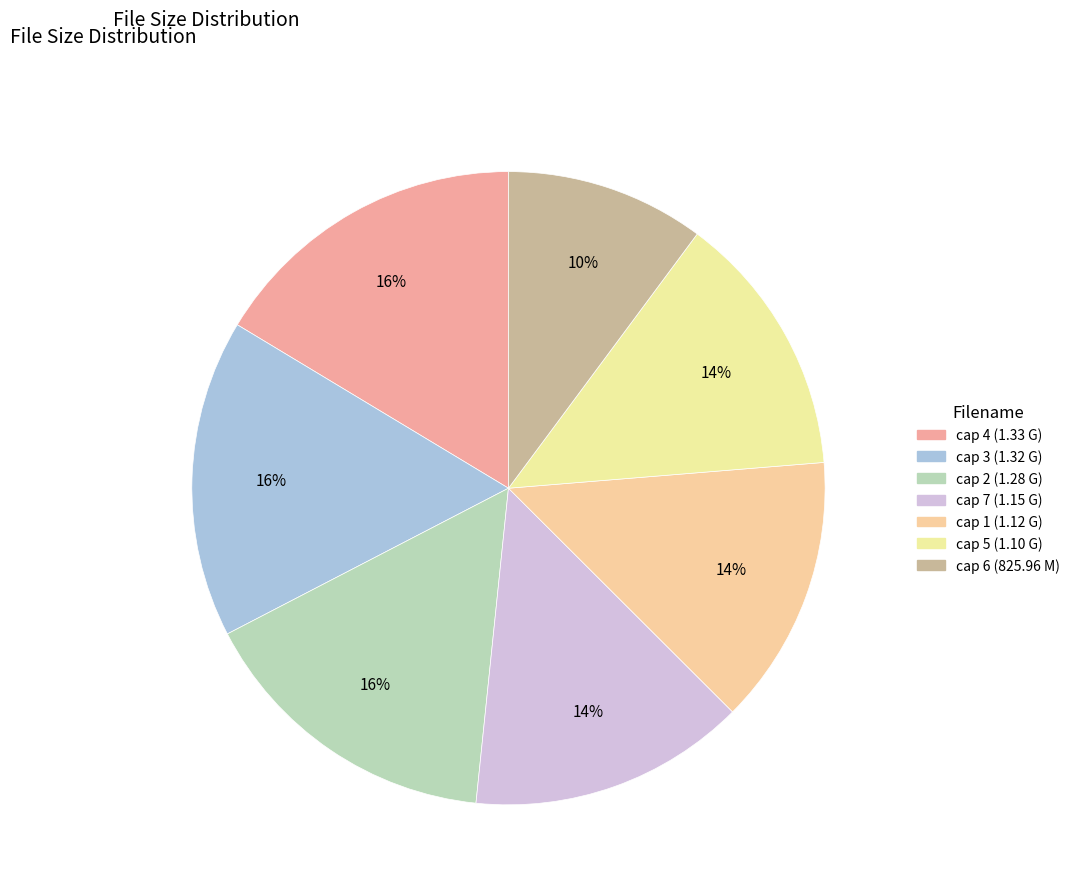

How many slices are in this pie chart?

7